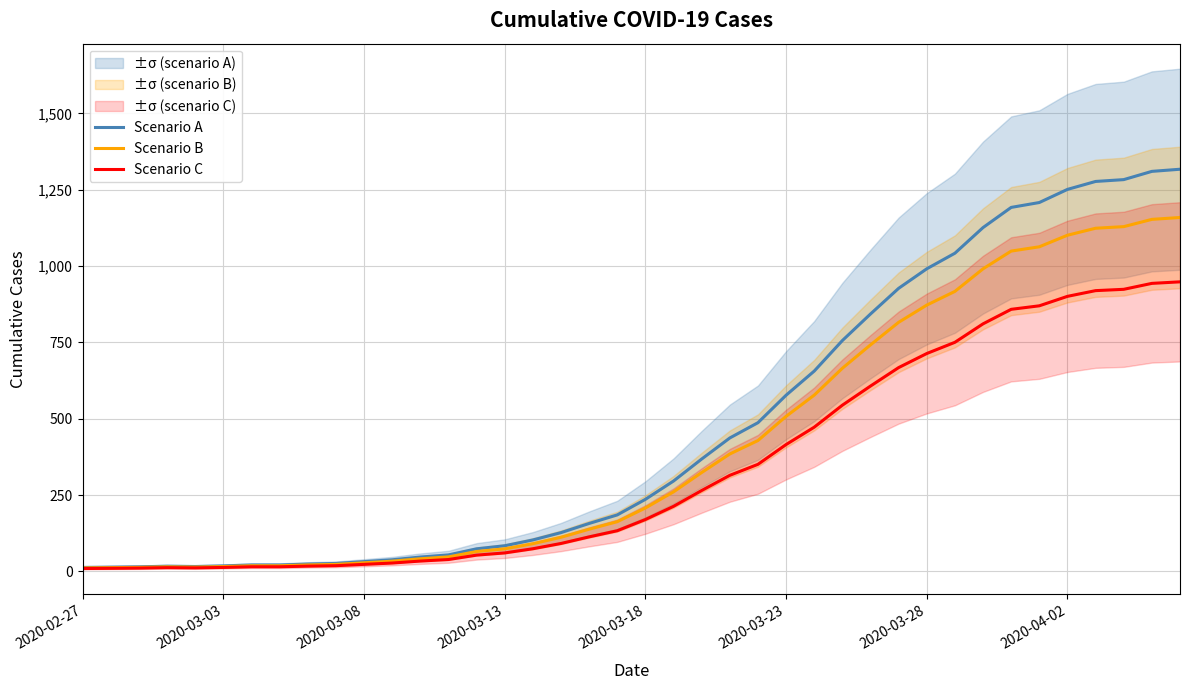

What is the sum of all Scenario A values?

18666.0